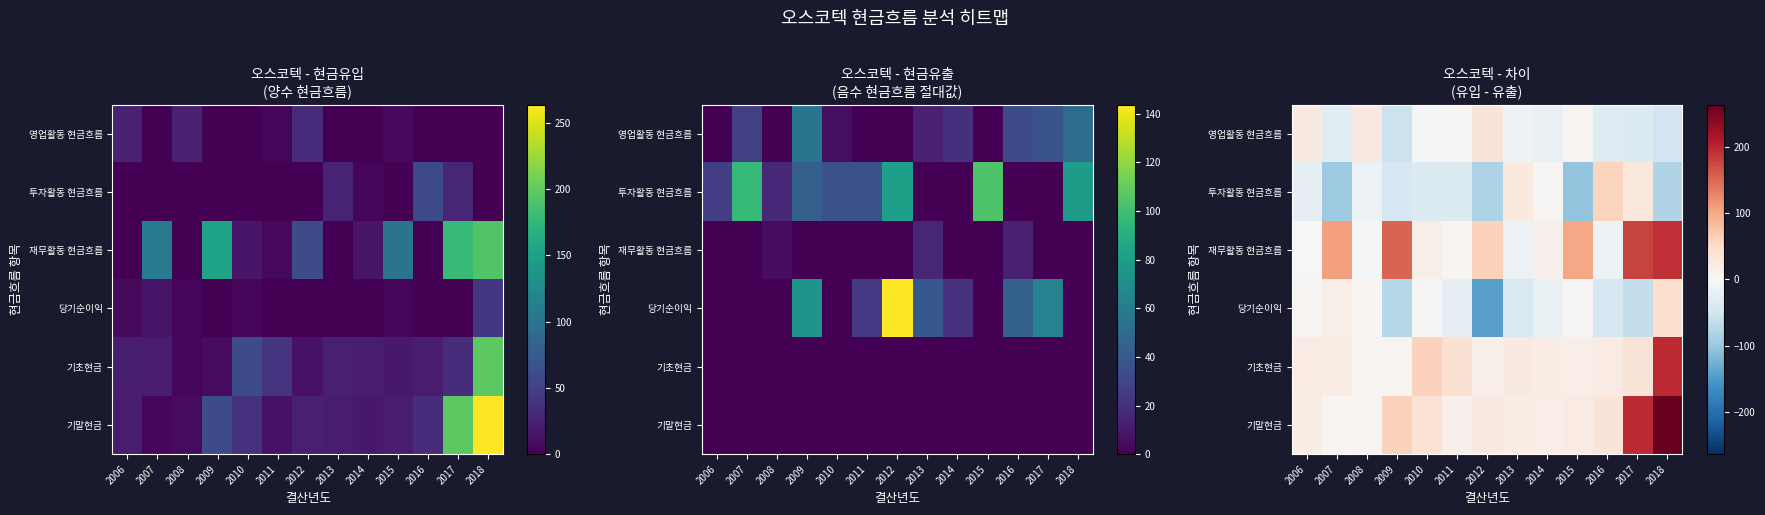

Which series has the widest spread of values?

기말현금